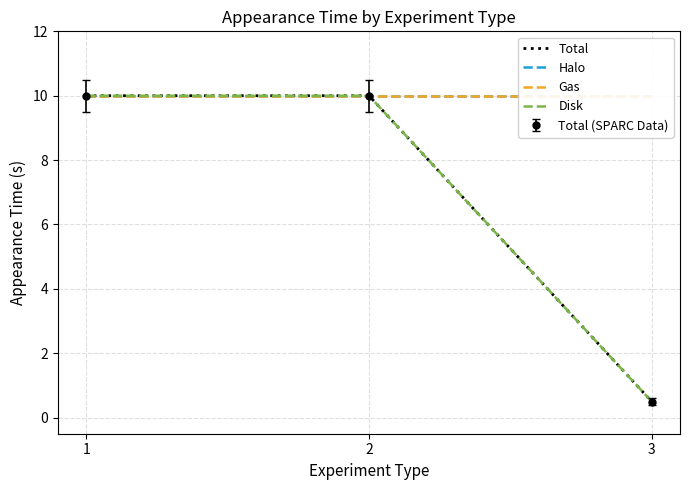

Which series has the largest range (max minus min)?

Total